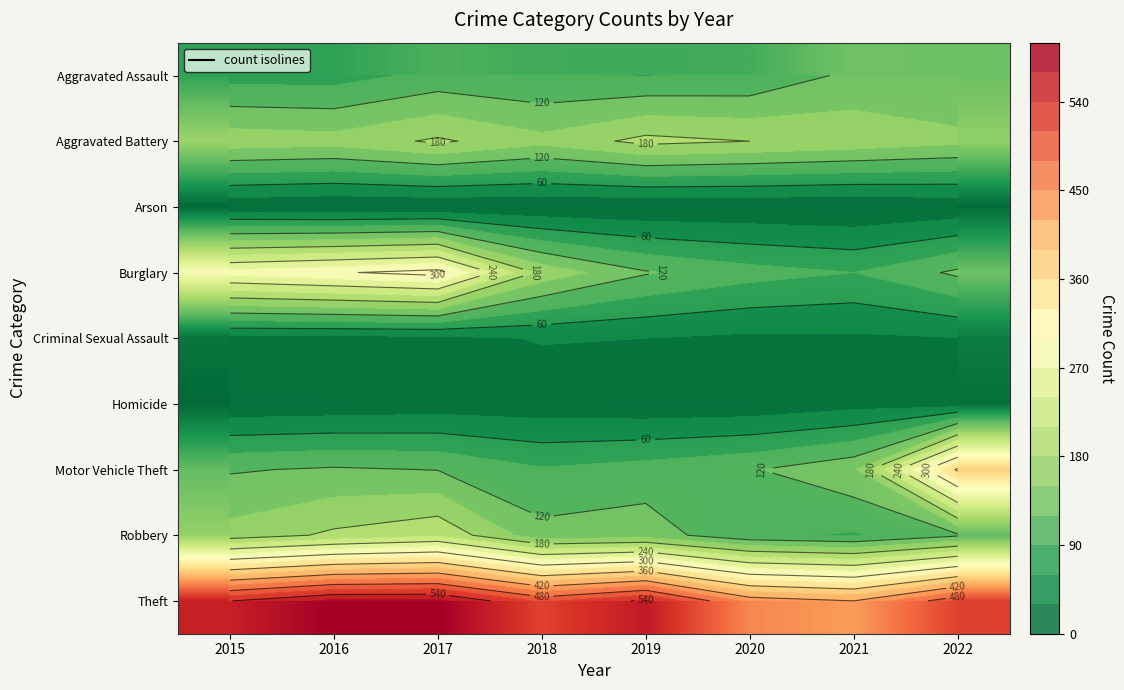

What is the total value across all series at 2022?

1446